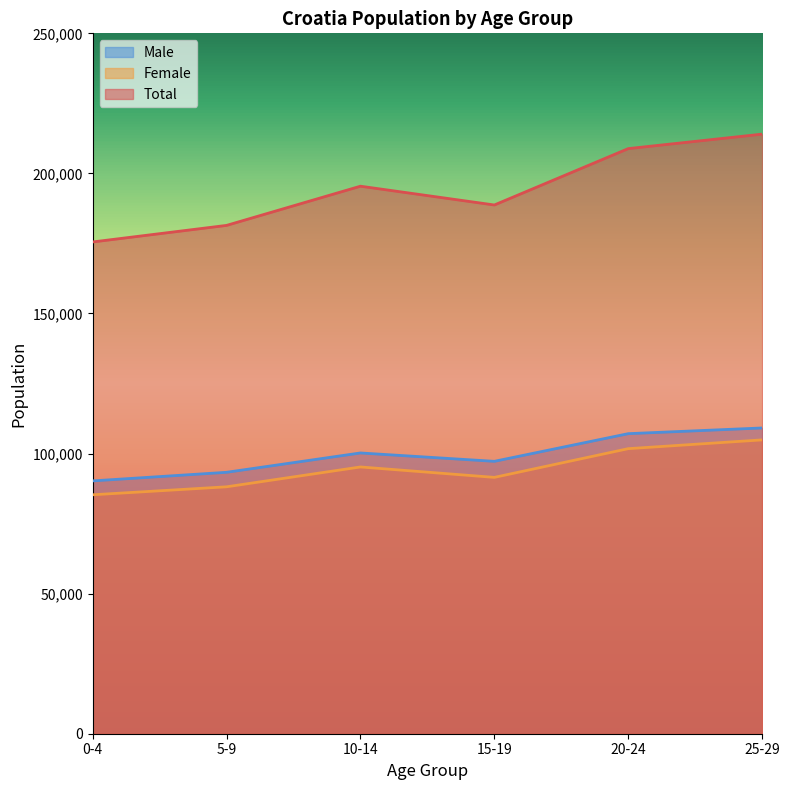

At which label is Total closest to 194779?

10-14